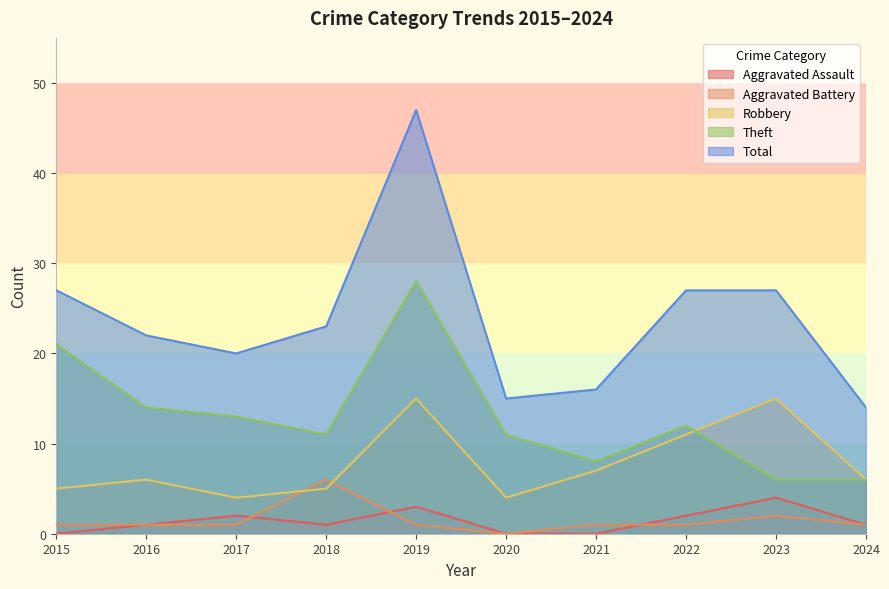

The Aggravated Battery series shows 2 at 2020. True or false?

False